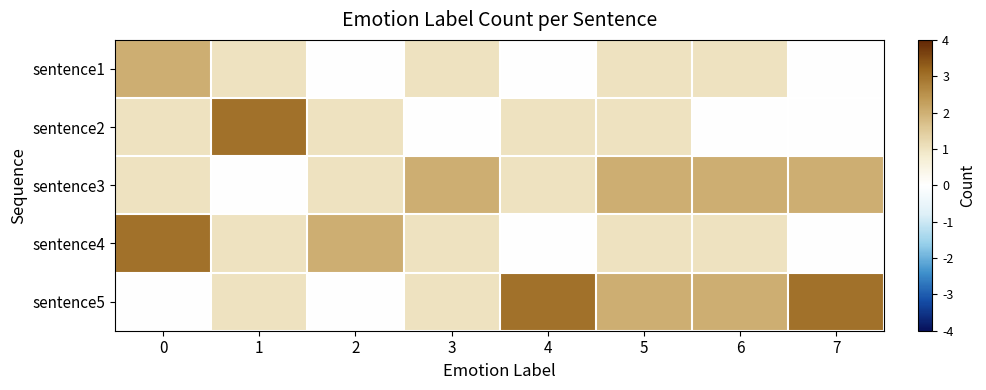

At how many categories does at least one series exceed 1?

8